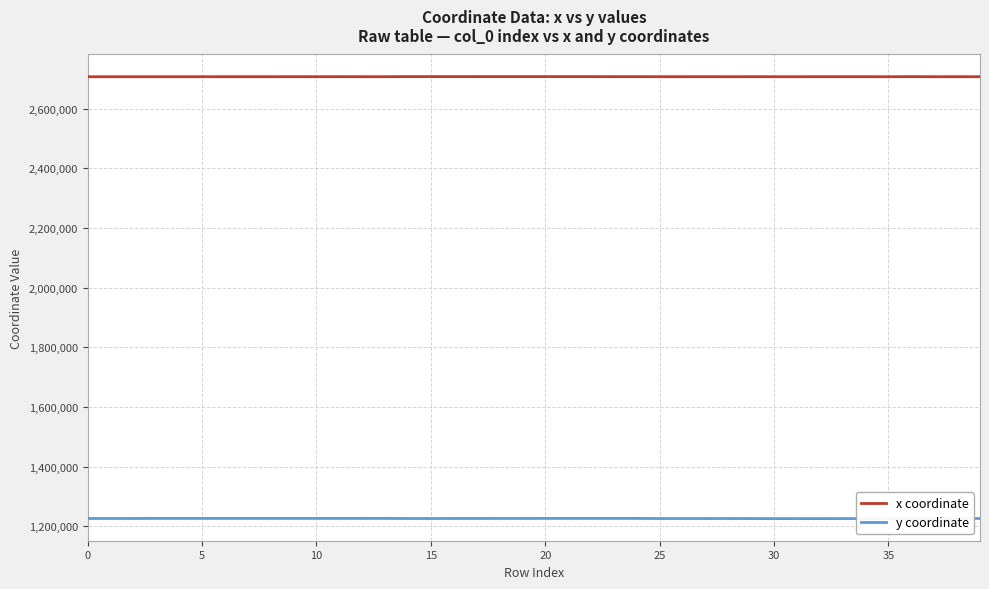

Is it true that x coordinate equals 3600099.8 at 26?

False